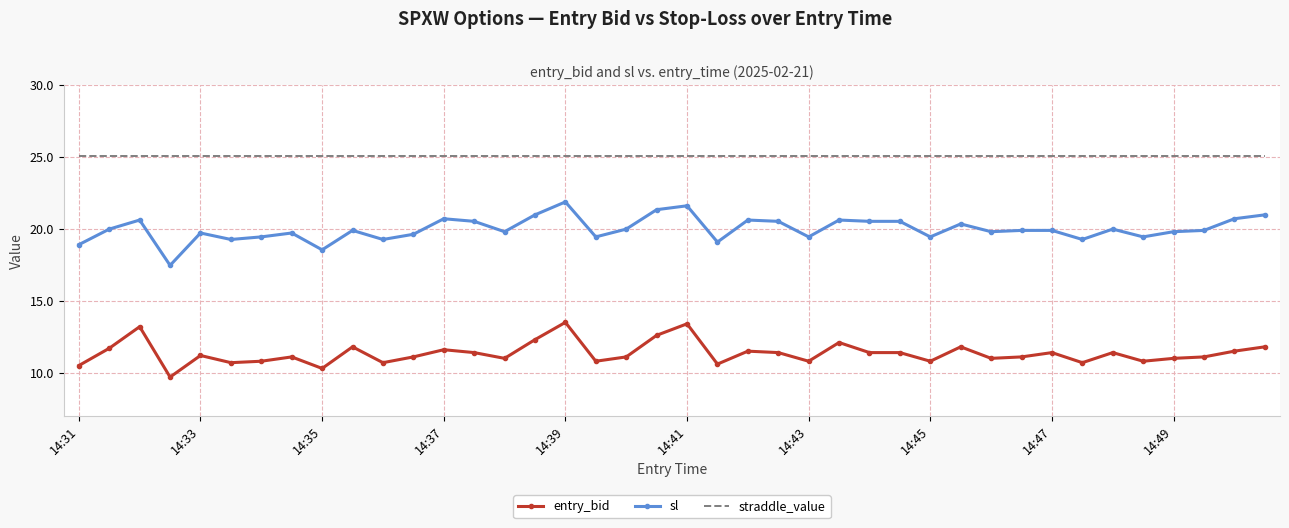

What is the minimum value shown in the chart?

9.7